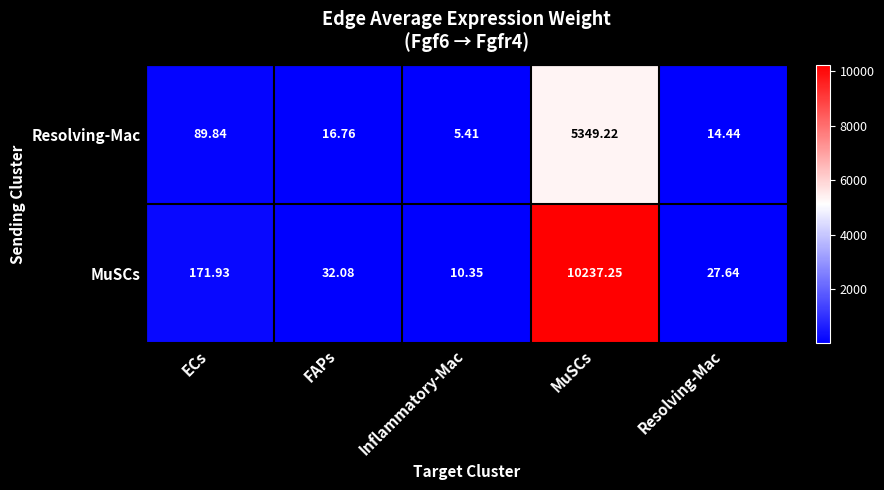

How many series are shown in this chart?

2